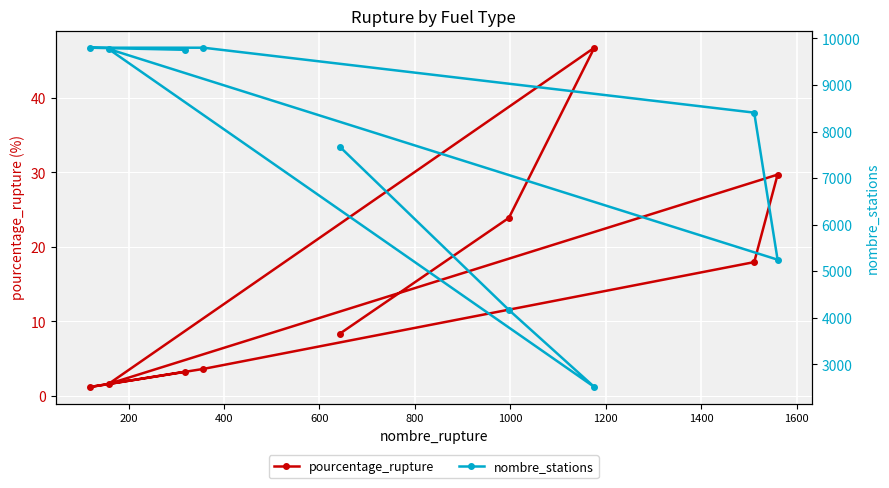

What is the maximum value for pourcentage_rupture?

46.7